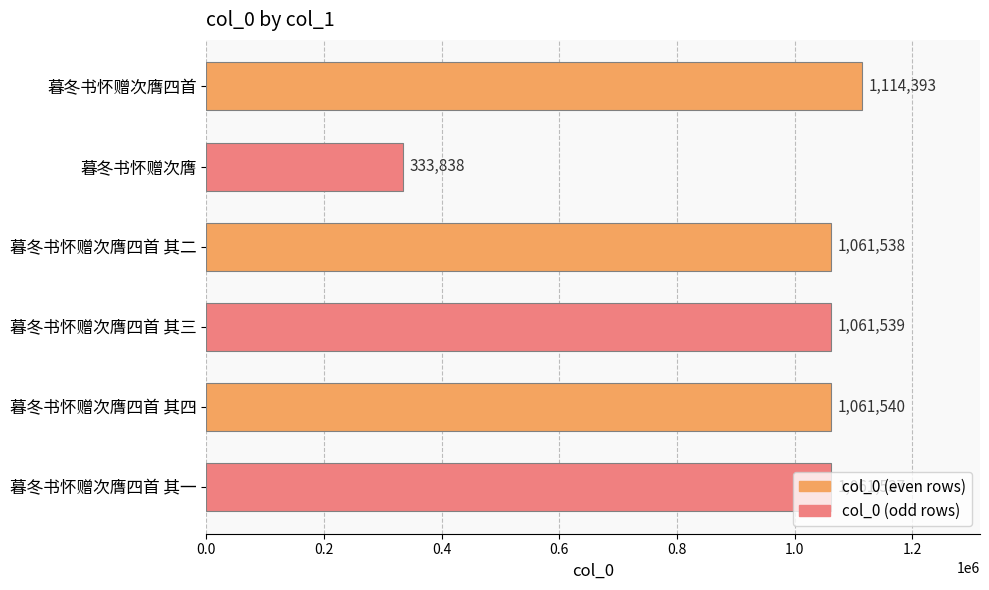

What is the label of the 3rd bar from the top?

暮冬书怀赠次膺四首 其二